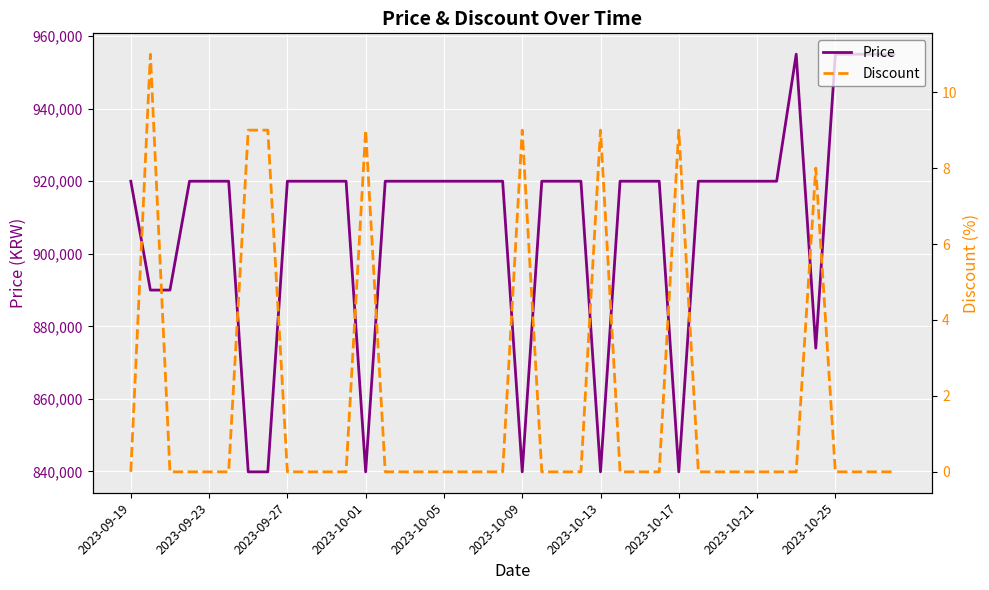

What is the difference between the maximum and minimum values in the Price series?

115100